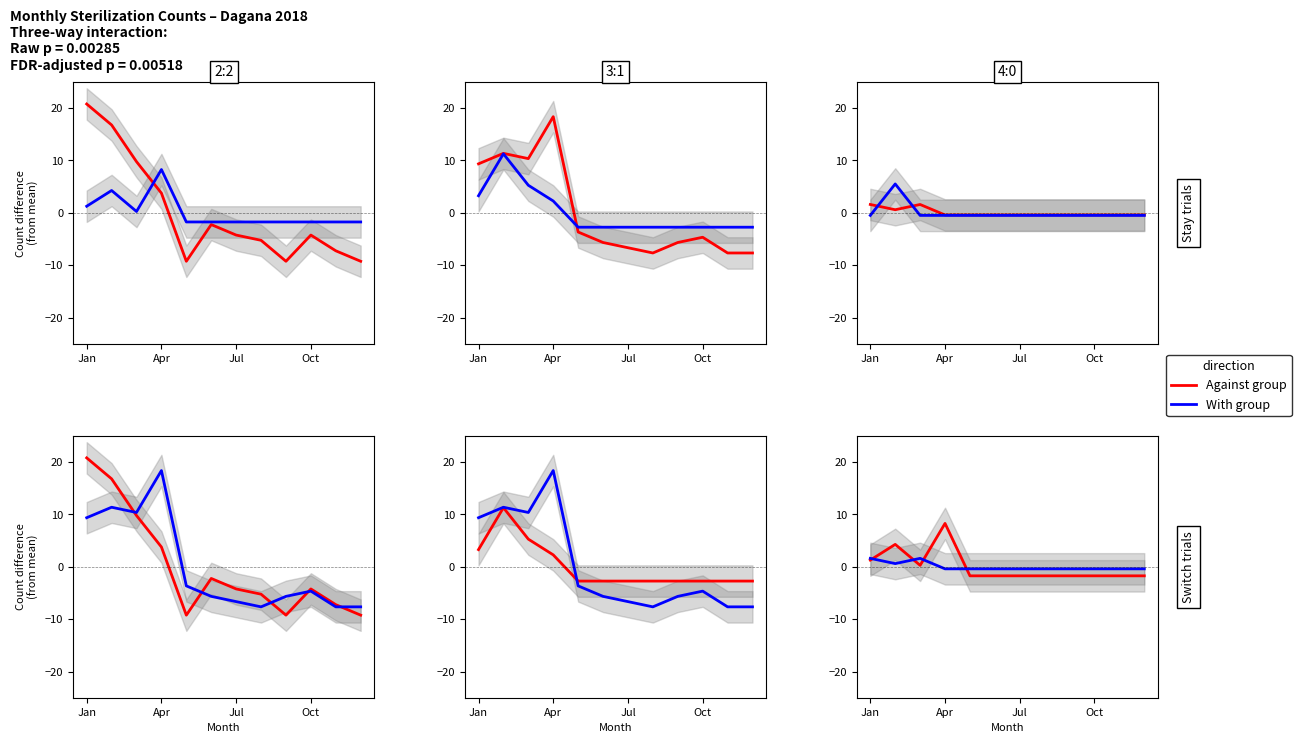

What are all the series names shown in the legend?

Against group, With group